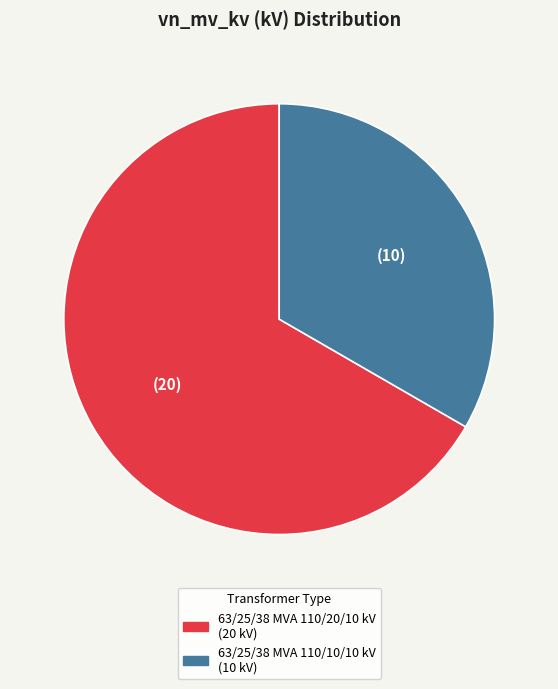

The 63/25/38 MVA 110/20/10 kV slice represents 67% of the pie. True or false?

True